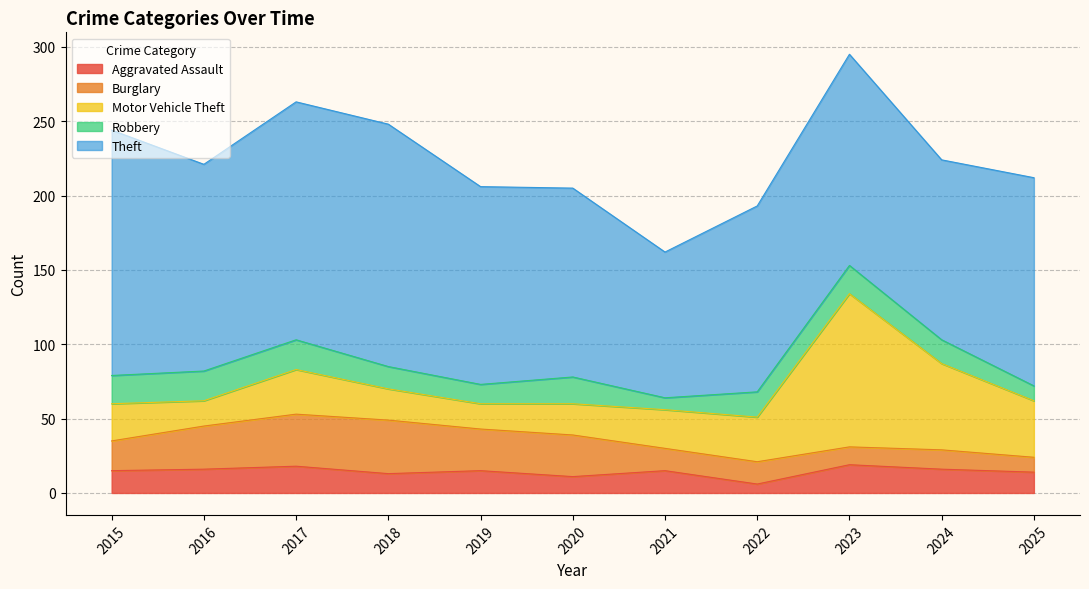

What is the total value across all series at 2020?

205